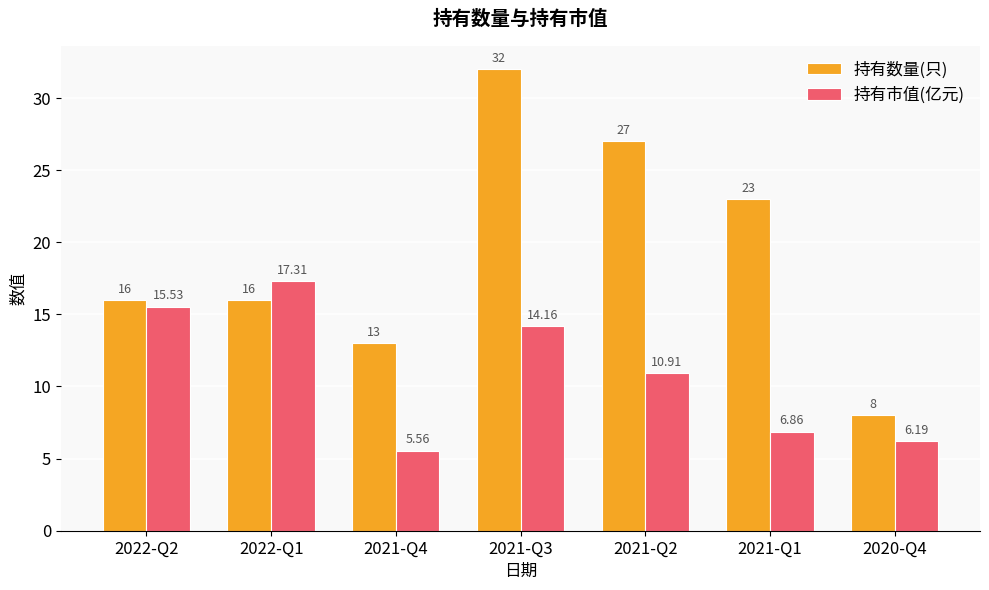

Is the value of 持有数量(只) at 2021-Q4 greater than the value of 持有市值(亿元) at 2022-Q2?

No